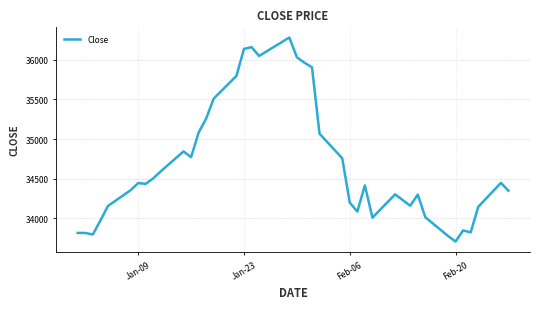

What is the smallest value displayed?

33703.6